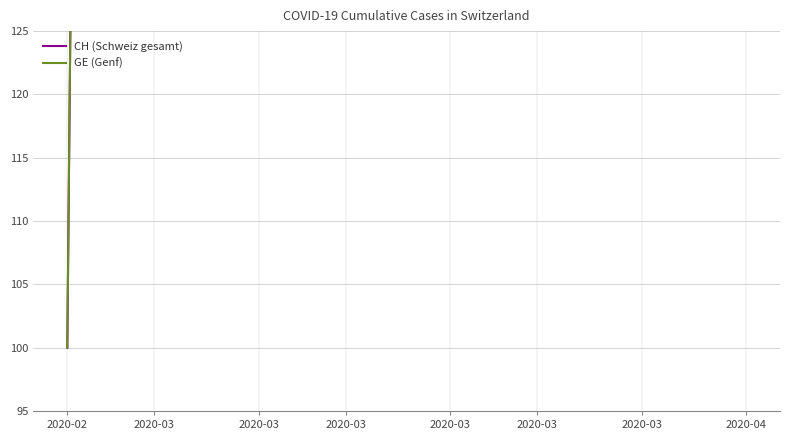

List the series in order of their peak value, lowest first.

GE (Genf), CH (Schweiz gesamt)